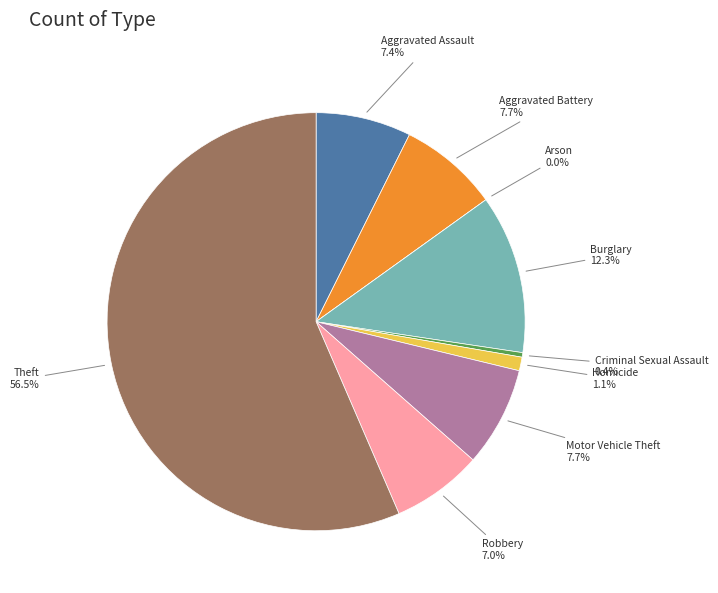

The Theft slice represents 56% of the pie. True or false?

True